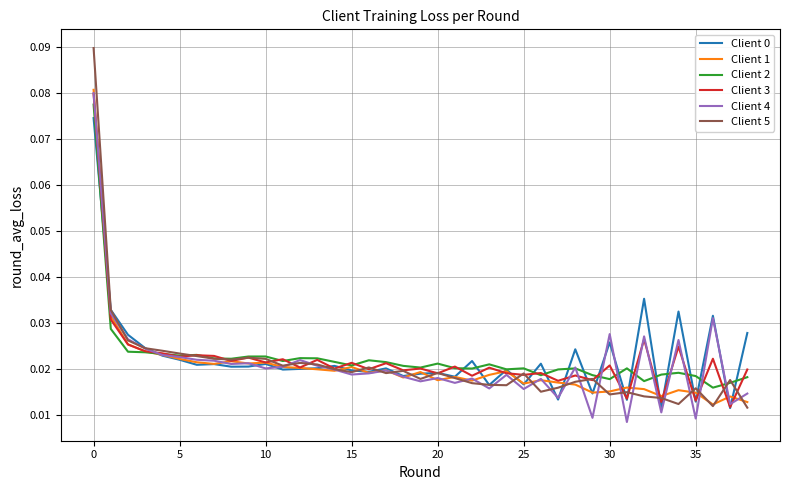

Which series has the widest spread of values?

Client 5